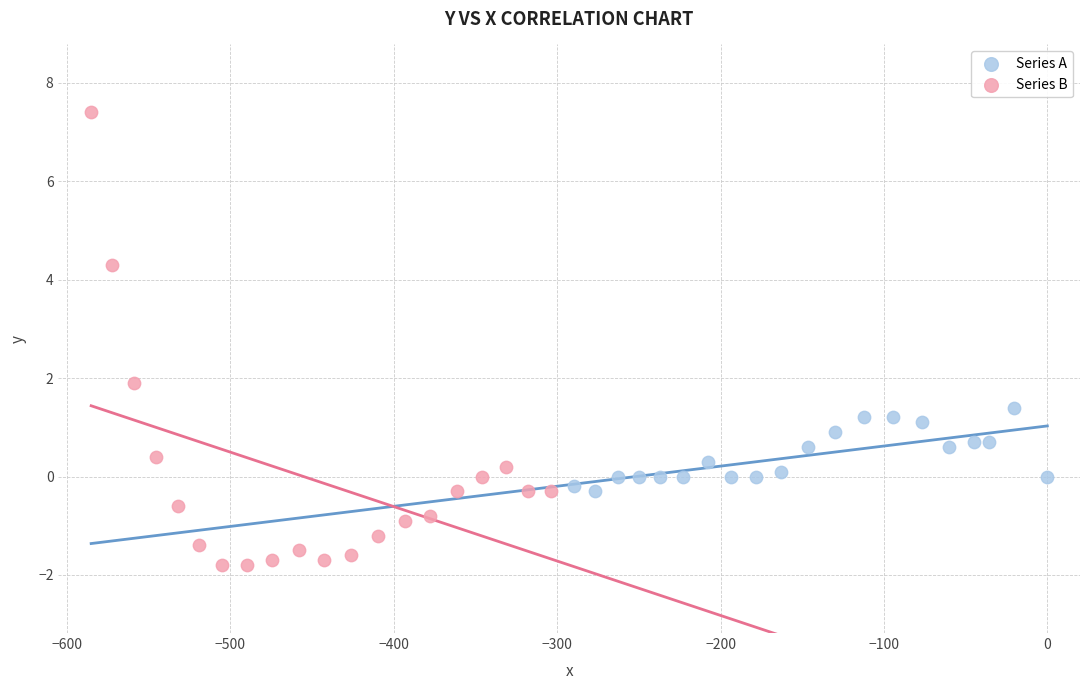

Which series has the largest Y range (max minus min)?

Series B